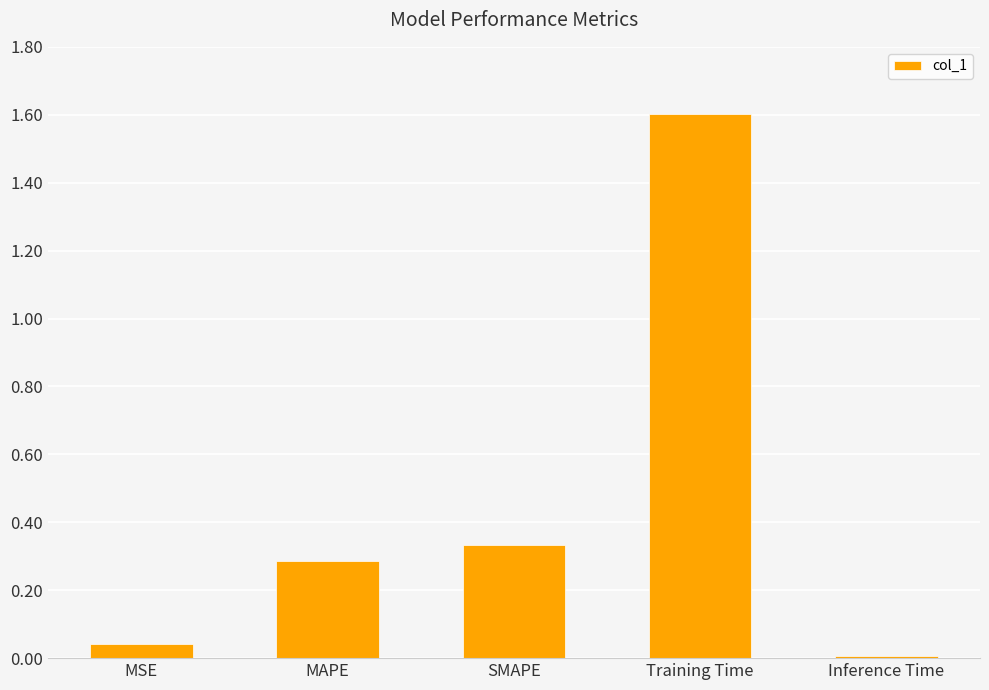

Between SMAPE and MAPE, which is larger?

SMAPE